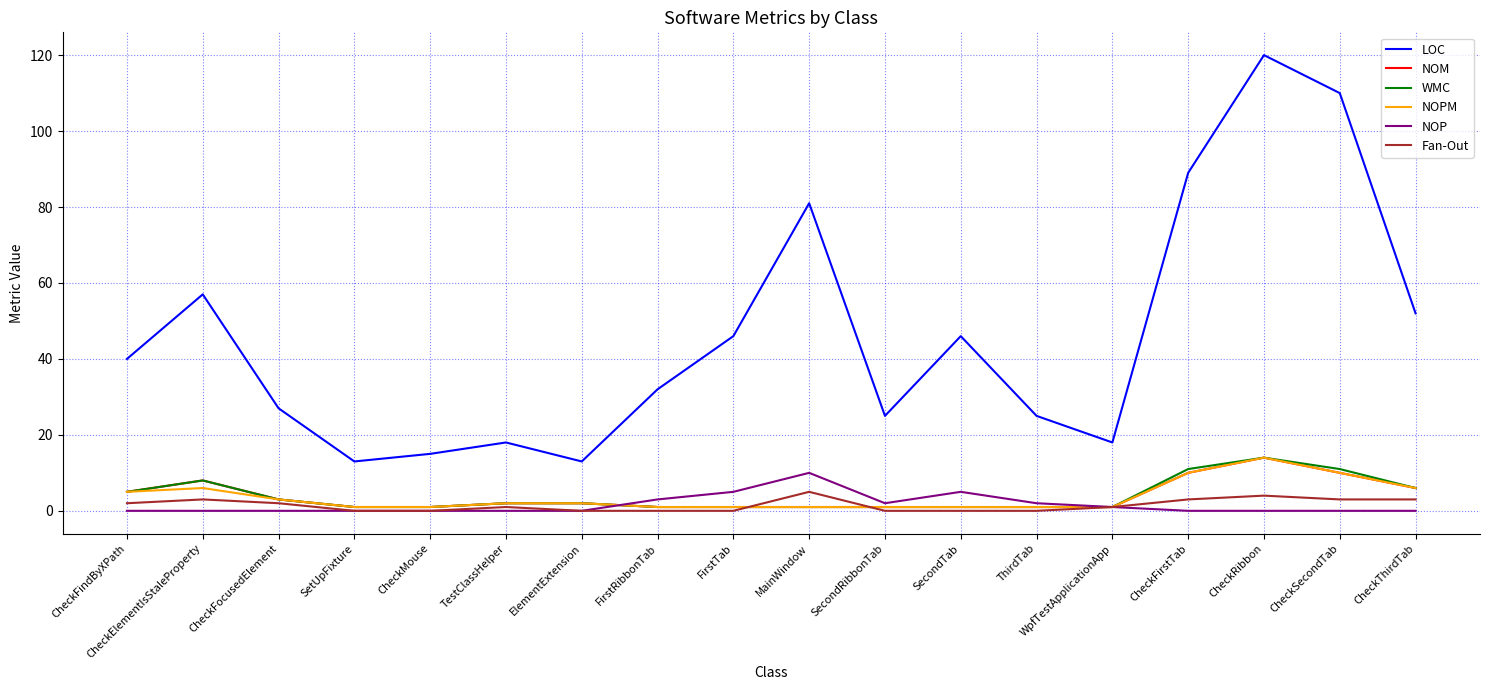

The LOC series shows 126 at CheckFirstTab. True or false?

False